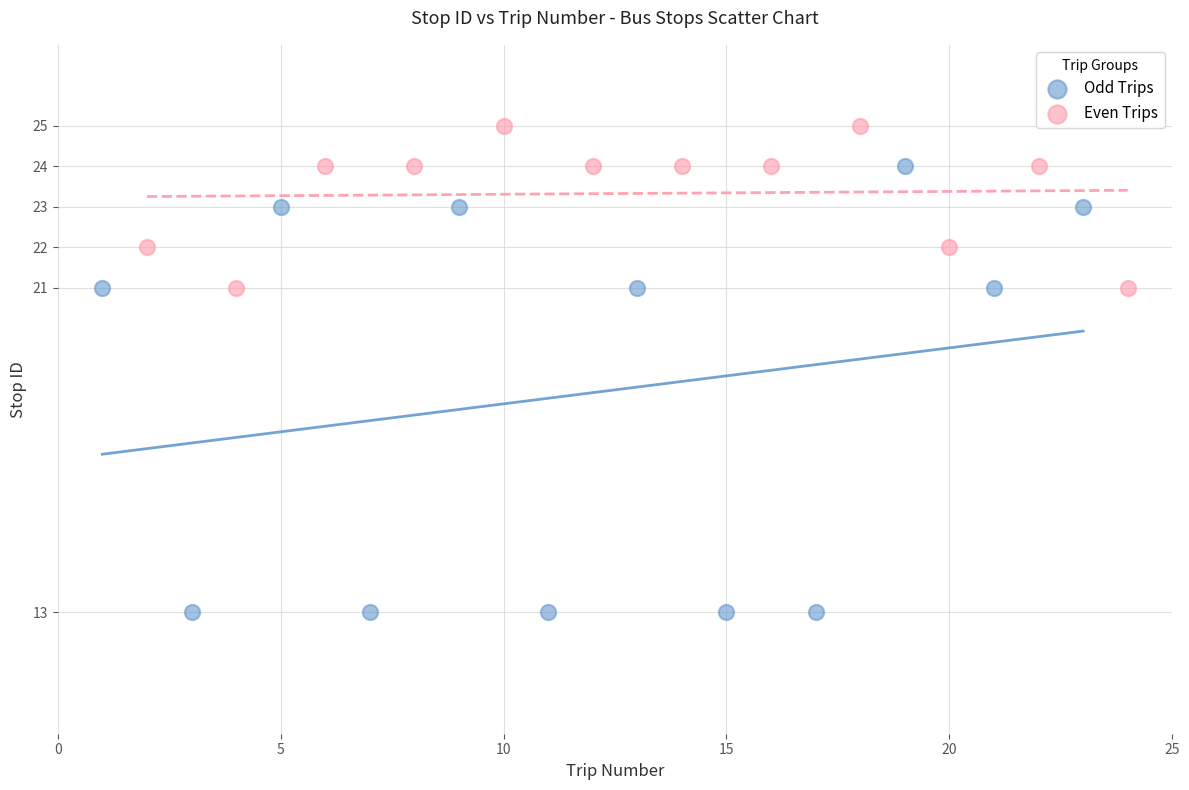

Which series has the widest spread of Y values?

Odd Trips